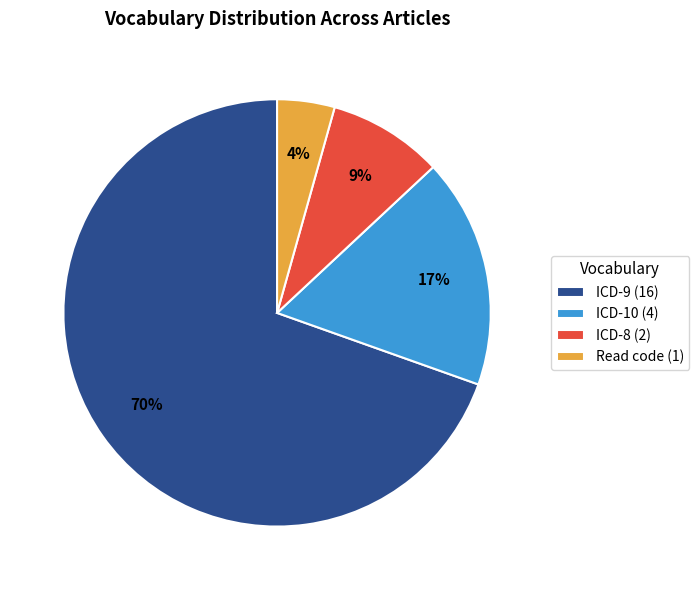

To the nearest percent, what is the average slice percentage?

25%